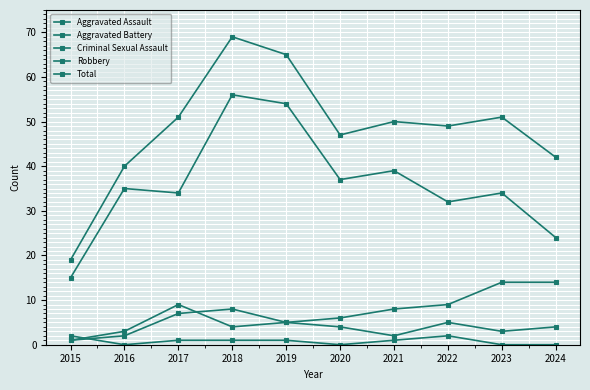

What is the difference between the second highest and second lowest values in the Aggravated Battery series?

11